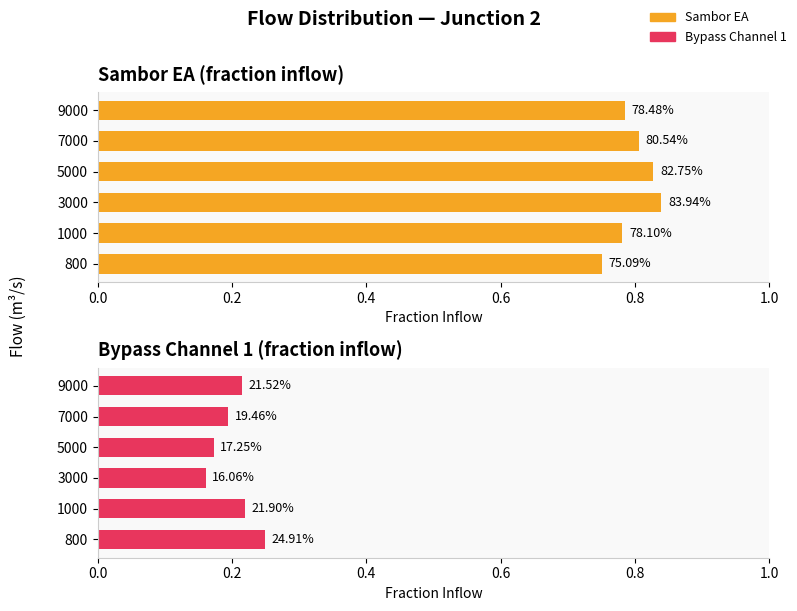

Count the Sambor EA values in the range 0 to 1.

6